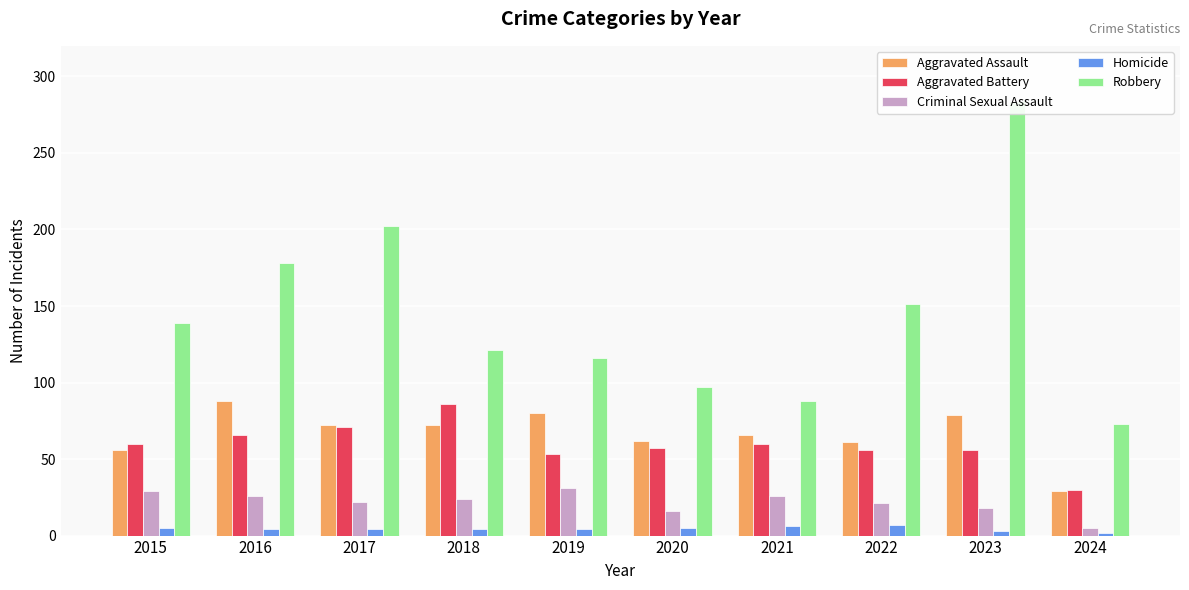

At which label does Robbery reach its peak?

2023